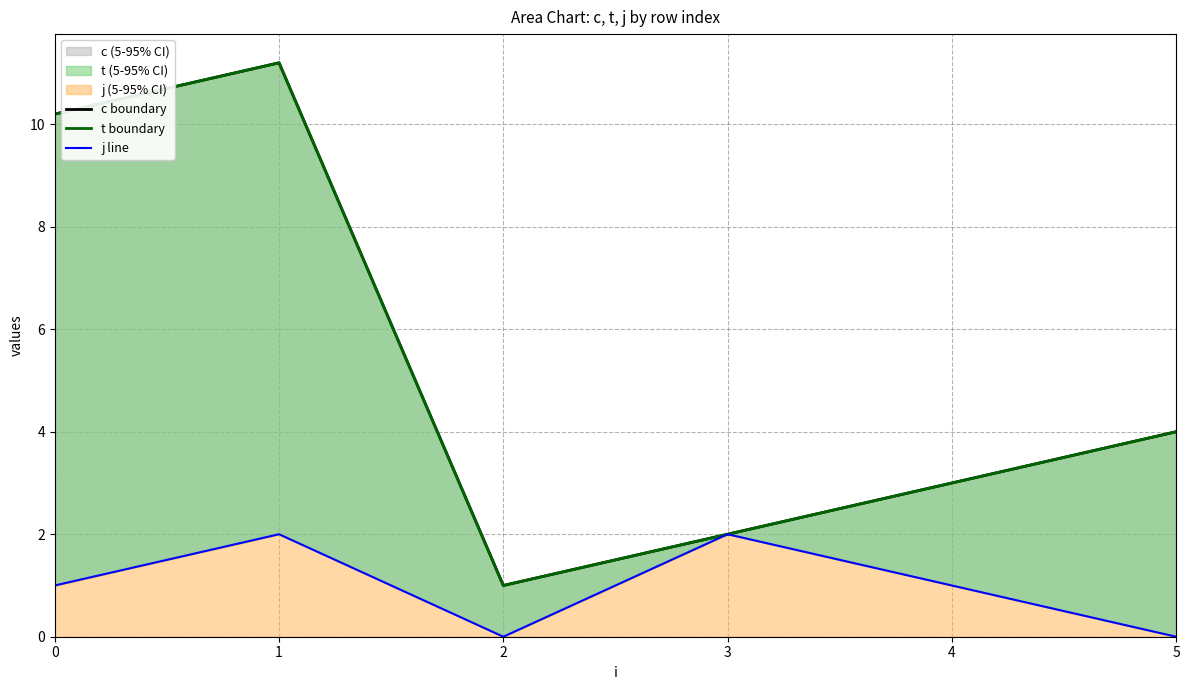

At which category does c boundary reach its first local peak?

1